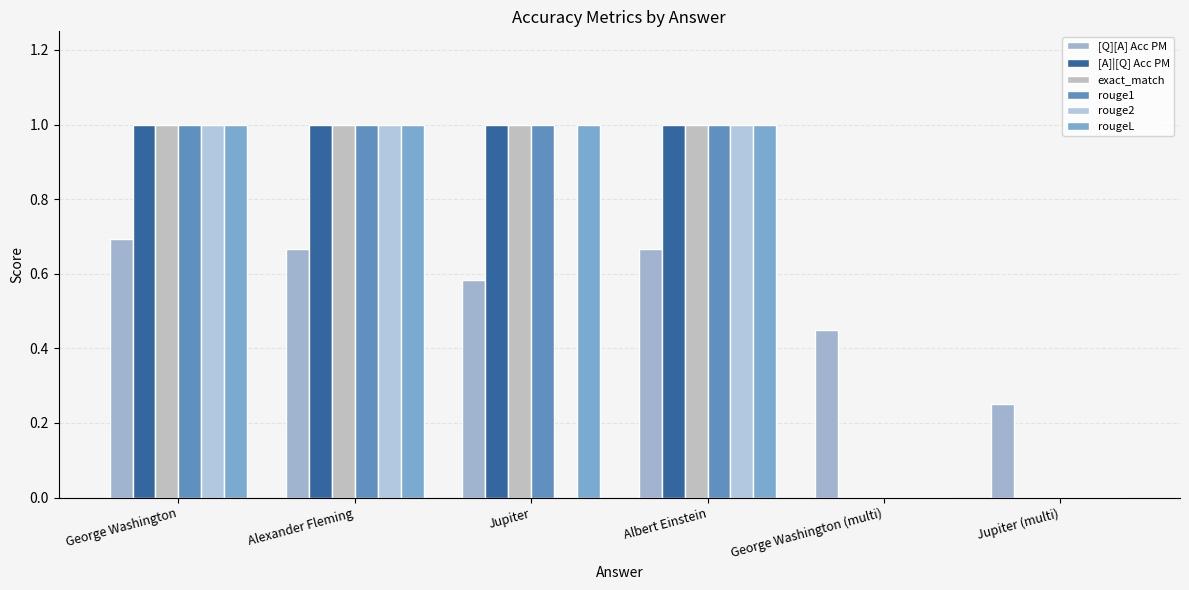

List the series in order of their peak value, lowest first.

[Q][A] Acc PM, [A]|[Q] Acc PM, exact_match, rouge1, rouge2, rougeL